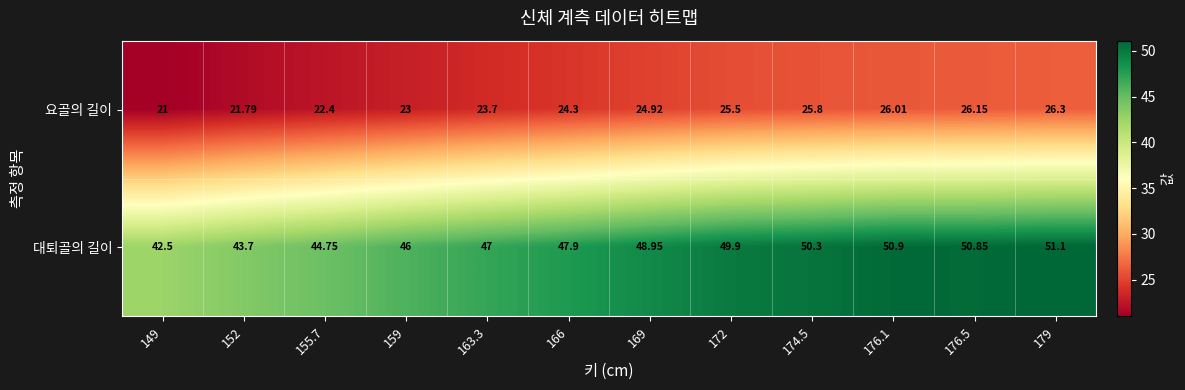

Is the value of 요골의 길이 at 166 greater than the value of 대퇴골의 길이 at 176.1?

No